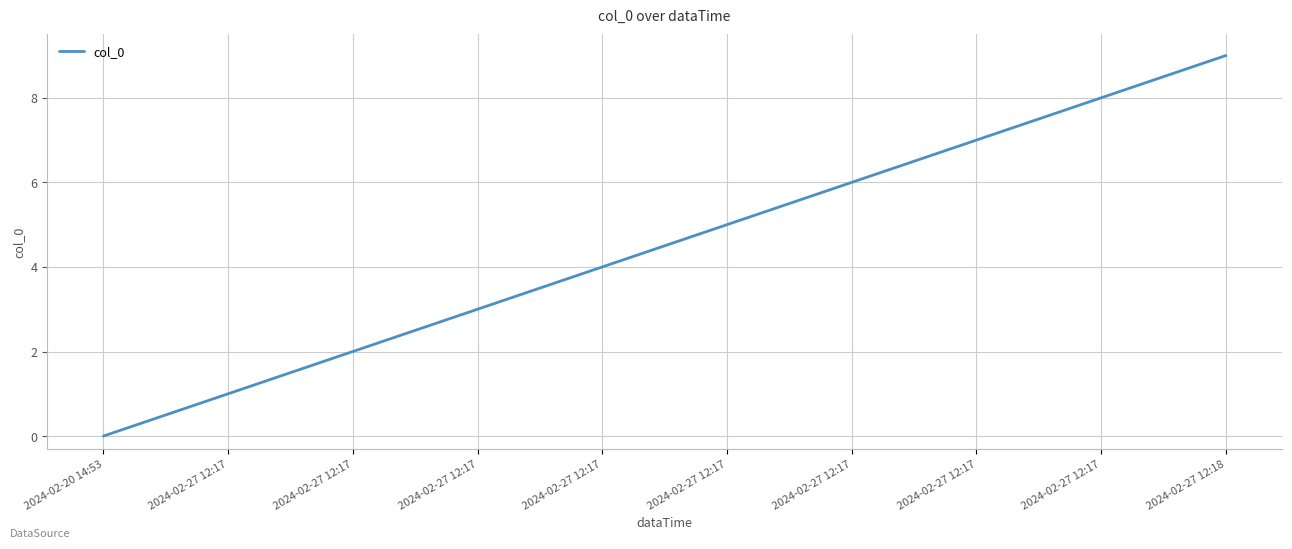

What is the sum of the values at 2024-02-27 12:17 and 2024-02-27 12:17?

7